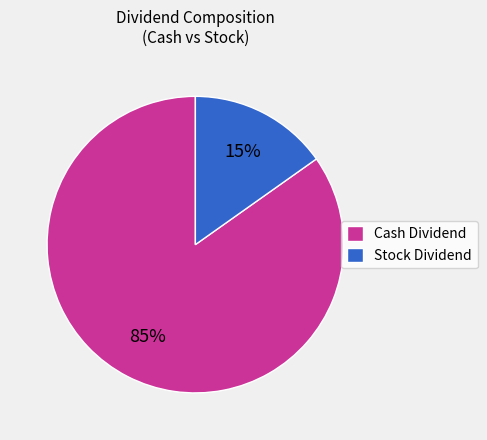

How many segments does this pie chart have?

2